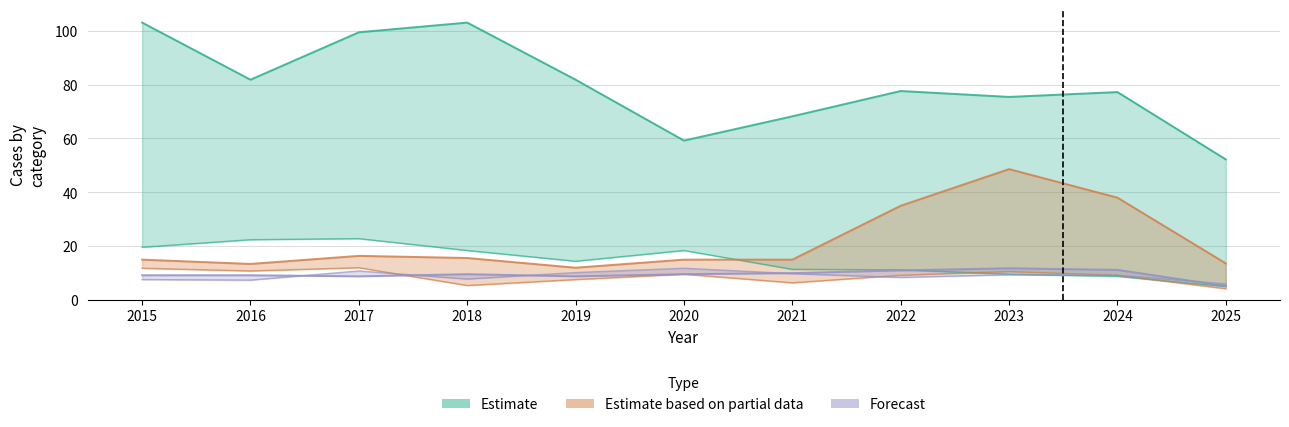

Where is Motor Vehicle Theft nearest to the value 30?

2022